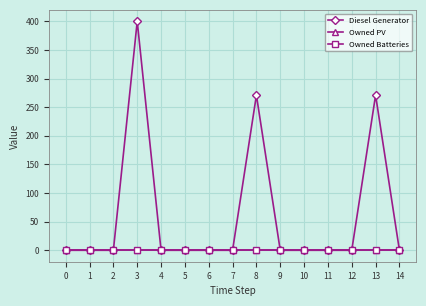

Is this an area chart (filled region under the line)?

No